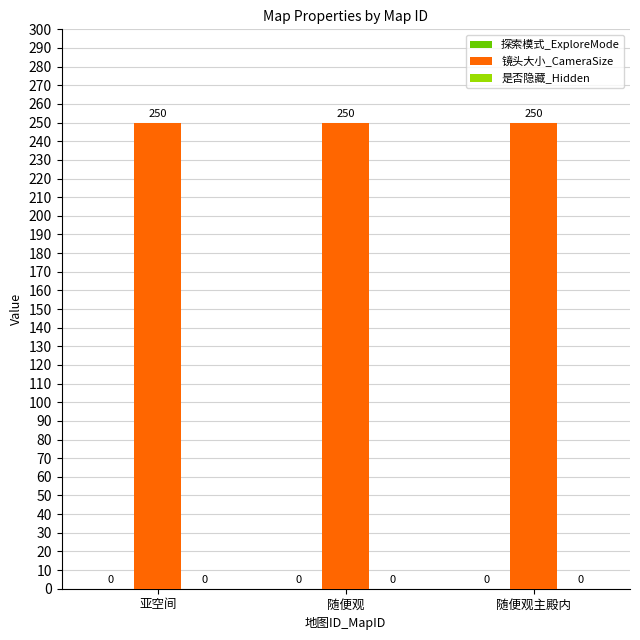

Which series has the widest spread of values?

探索模式_ExploreMode